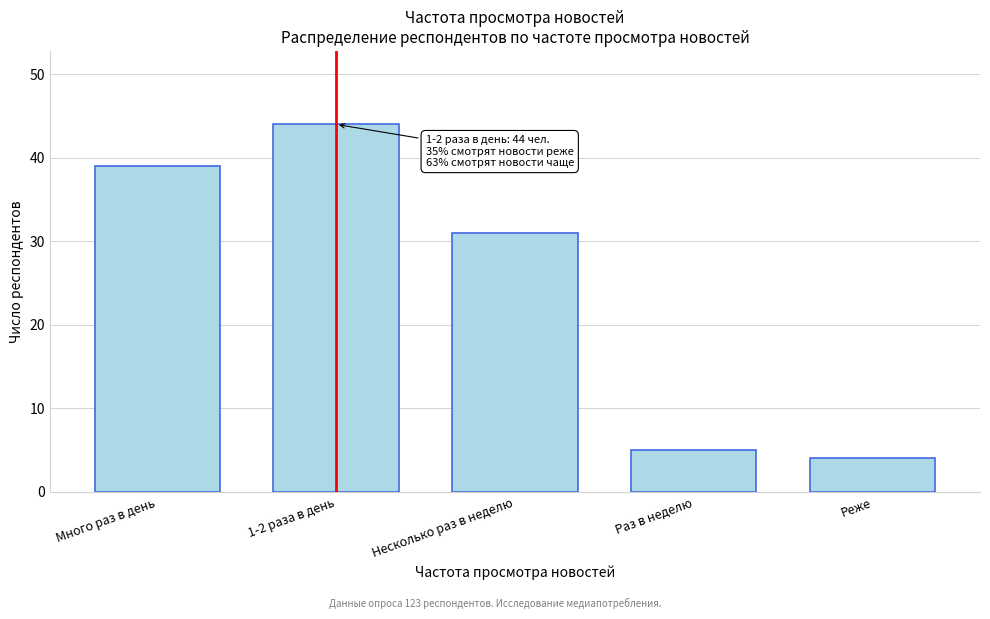

Reading left to right, extract all data points from this chart.

Много раз в день=39	1-2 раза в день=44	Несколько раз в неделю=31	Раз в неделю=5	Реже=4